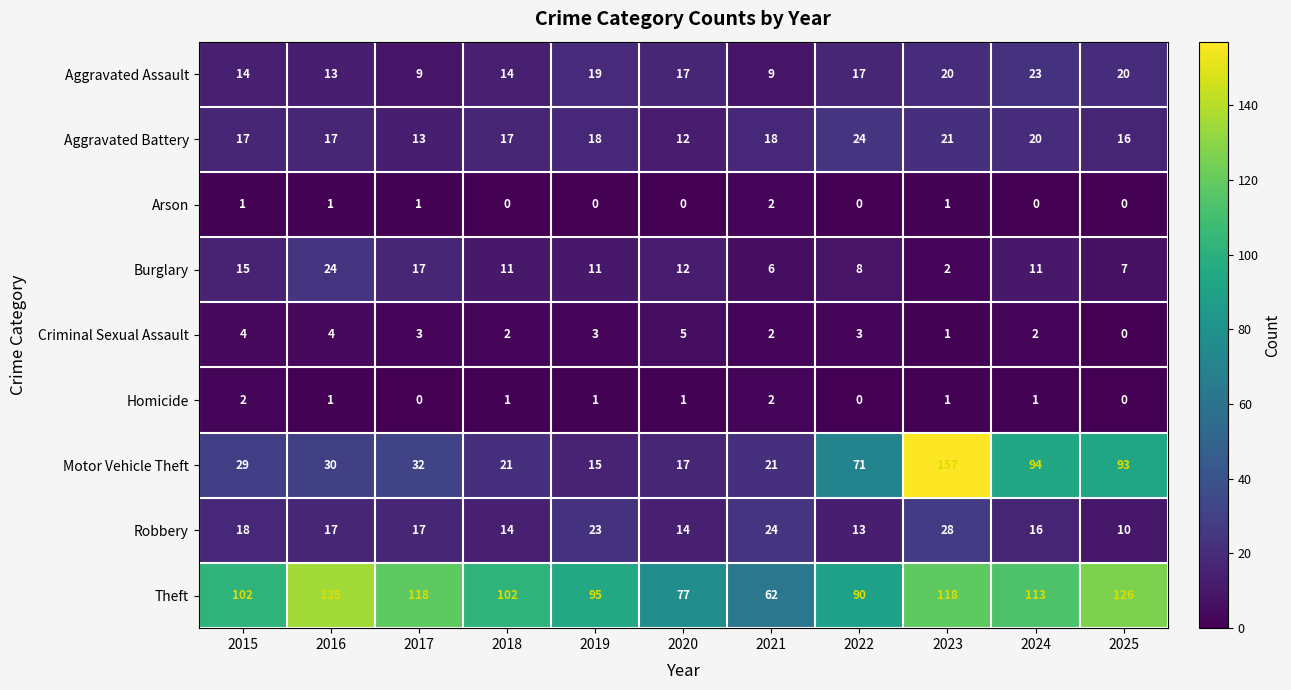

At which category is the sum across all series the highest?

2023